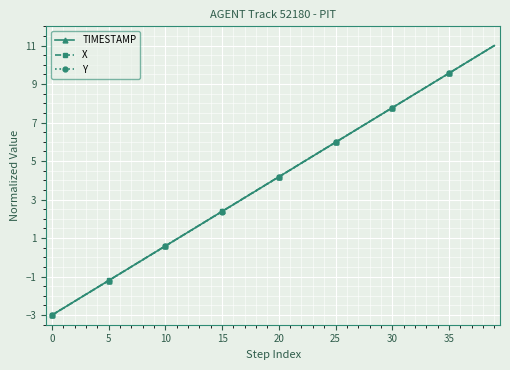

Reading right to left, list all the values displayed in this chart.

TIMESTAMP: 11.0	10.6	10.3	9.9	9.6	9.2	8.8	8.5	8.1	7.8	7.4	7.1	6.7	6.3	6.0	5.6	5.3	4.9	4.5	4.2	3.8	3.5	3.1	2.7	2.4	2.0	1.7	1.3	0.9	0.6	0.2	-0.1	-0.5	-0.8	-1.2	-1.6	-1.9	-2.3	-2.6	-3.0
X: 11.0	10.6	10.3	9.9	9.6	9.2	8.8	8.5	8.1	7.8	7.4	7.1	6.7	6.3	6.0	5.6	5.3	4.9	4.5	4.2	3.8	3.5	3.1	2.7	2.4	2.0	1.7	1.3	1.0	0.6	0.2	-0.1	-0.5	-0.8	-1.2	-1.6	-1.9	-2.3	-2.6	-3.0
Y: 11.0	10.6	10.3	9.9	9.6	9.2	8.8	8.5	8.1	7.8	7.4	7.0	6.7	6.3	6.0	5.6	5.2	4.9	4.5	4.2	3.8	3.5	3.1	2.7	2.4	2.0	1.7	1.3	0.9	0.6	0.2	-0.1	-0.5	-0.9	-1.2	-1.6	-1.9	-2.3	-2.6	-3.0